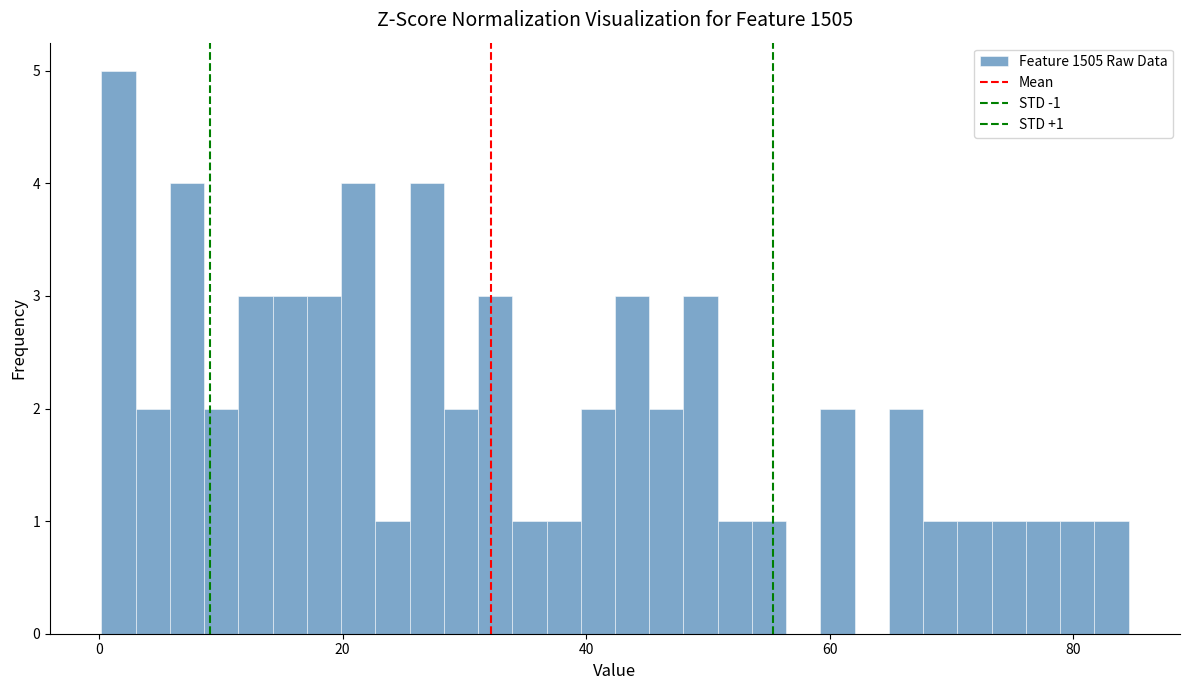

Read against the x-axis, roughly where is the centre of the tallest bar?

2